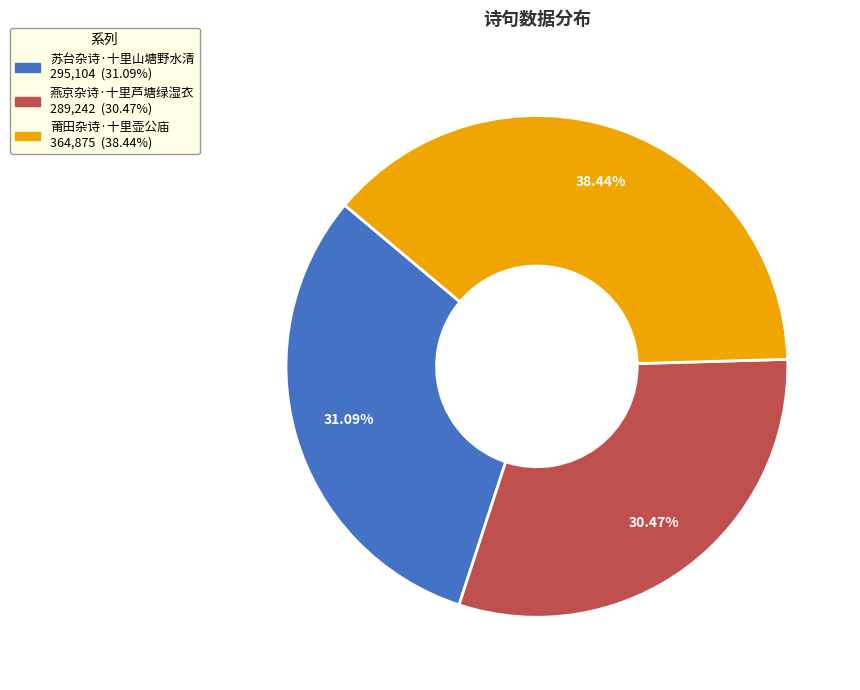

How many segments does this pie chart have?

3